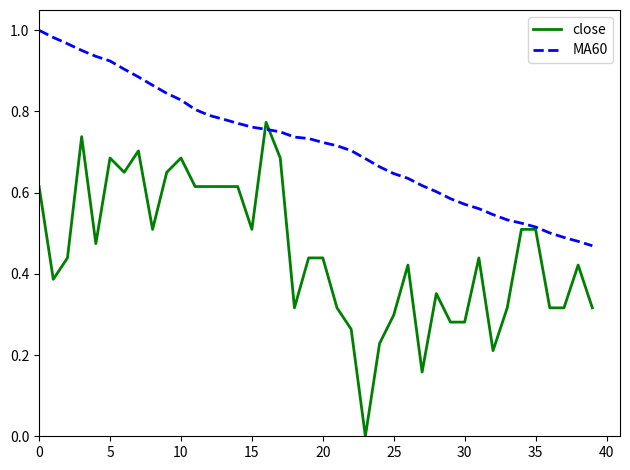

Count the close values in the range 0 to 1.

40